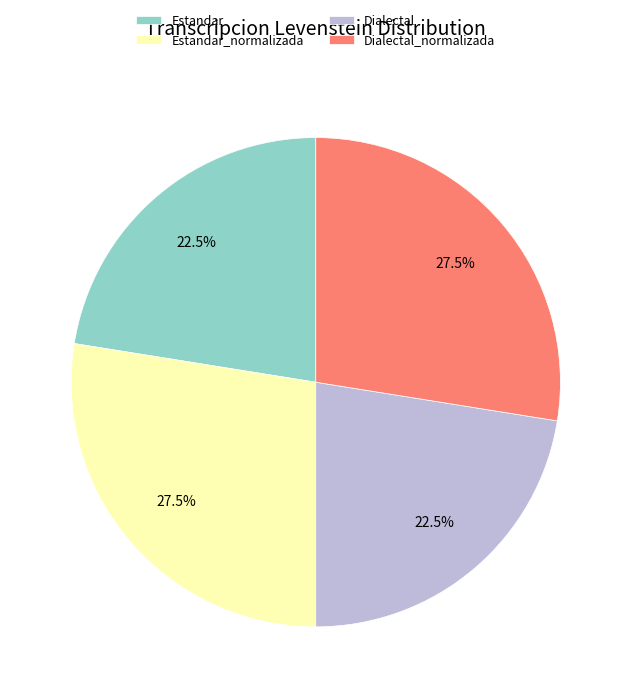

Approximately how many times larger is the value at Dialectal compared to Estandar?

1.0